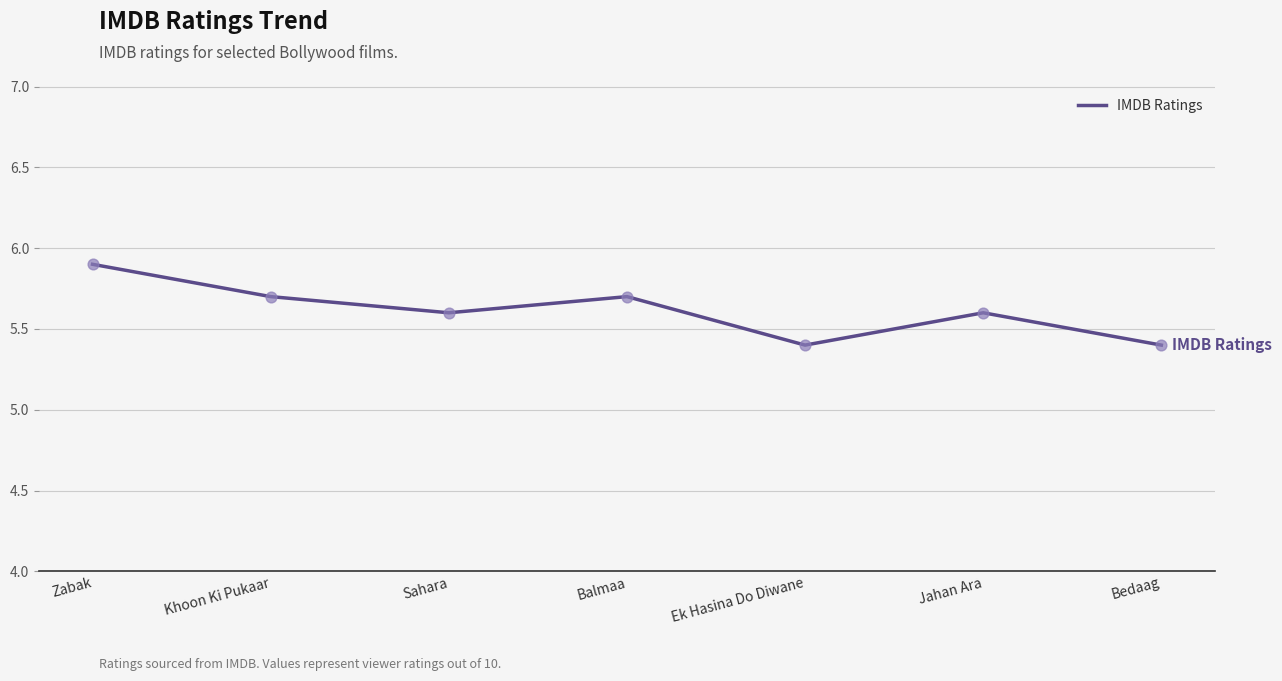

What is the change in value from Sahara to Balmaa?

+0.1